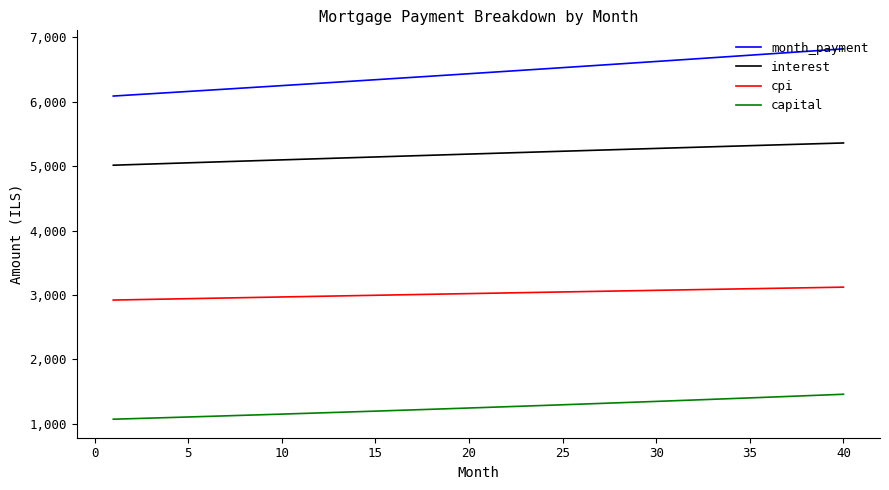

What is the difference between the second highest and second lowest values in the interest series?

327.5